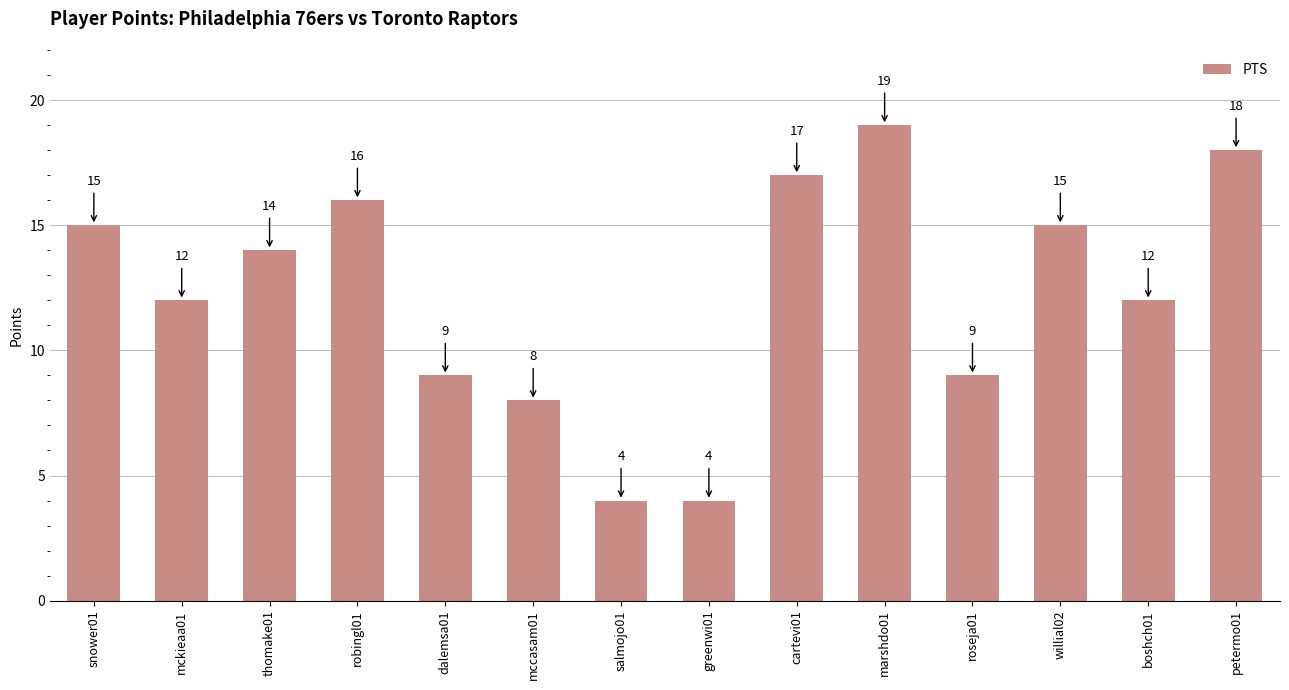

What is the smallest value displayed?

4